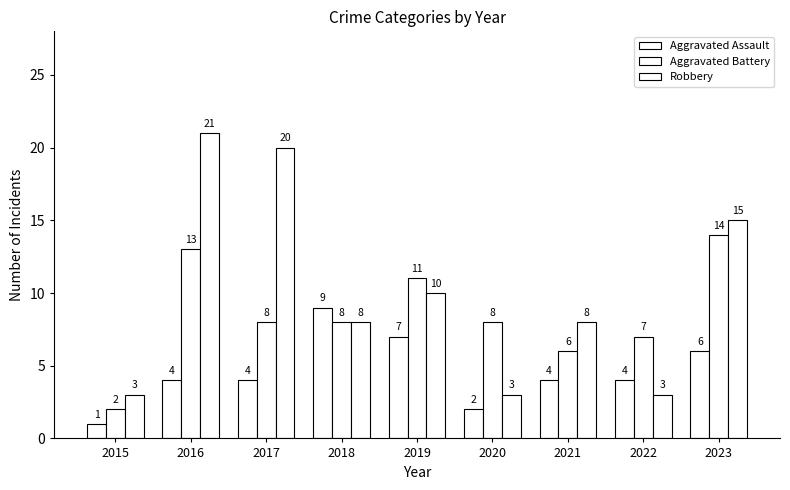

Rank the series by their maximum value, from lowest to highest.

Aggravated Assault, Aggravated Battery, Robbery